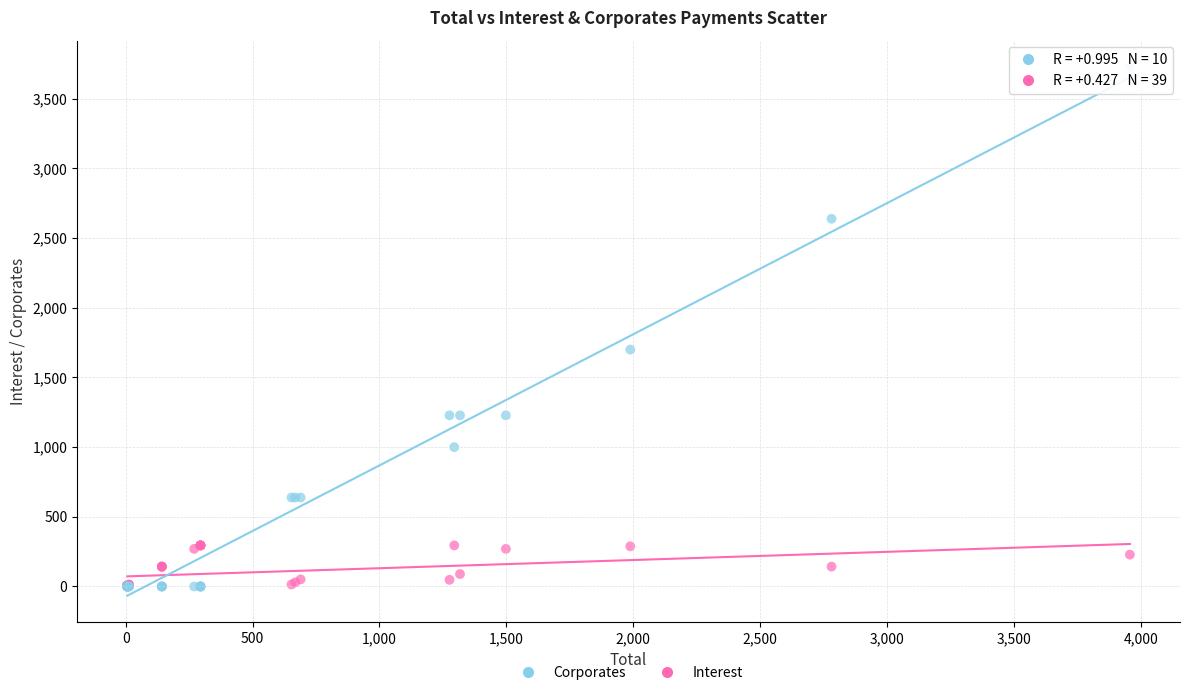

What are all the series names shown in the legend?

Corporates, Interest